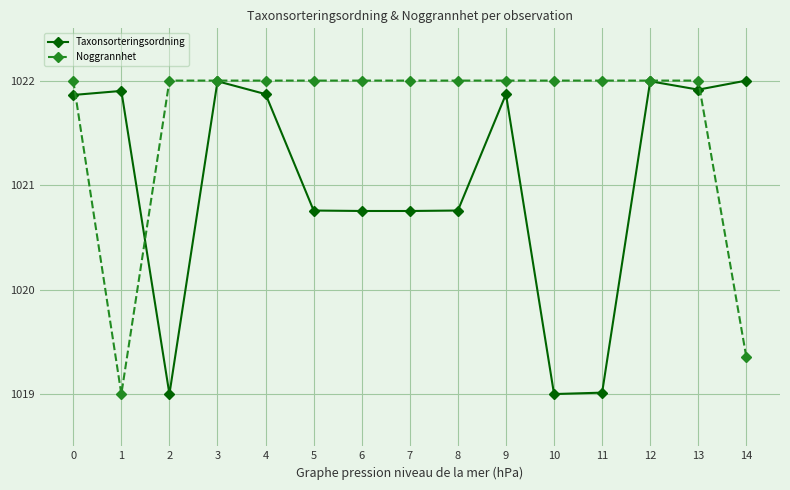

Where is the first local minimum for Noggrannhet?

1